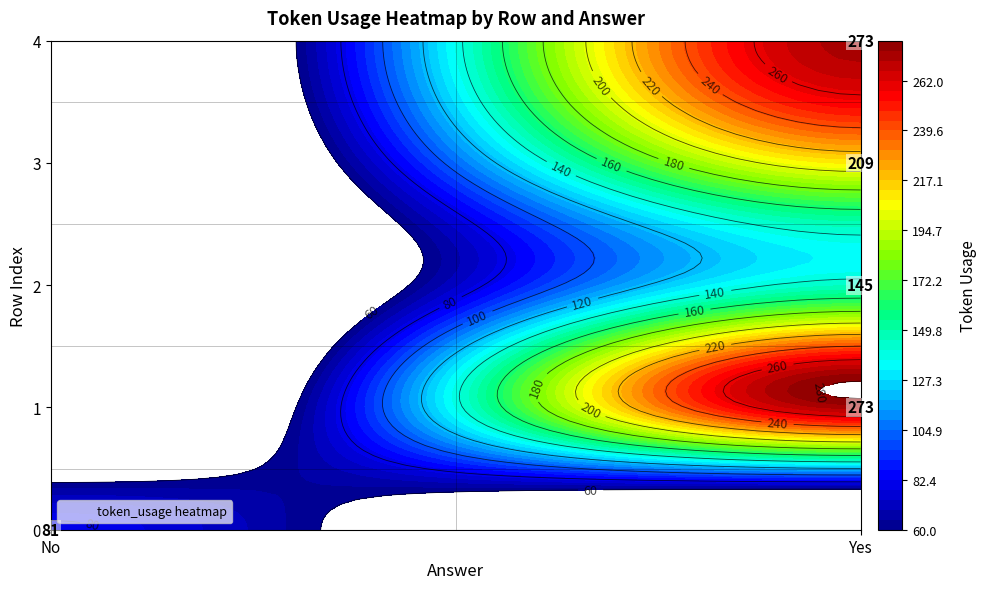

At how many categories does at least one series exceed 97?

1